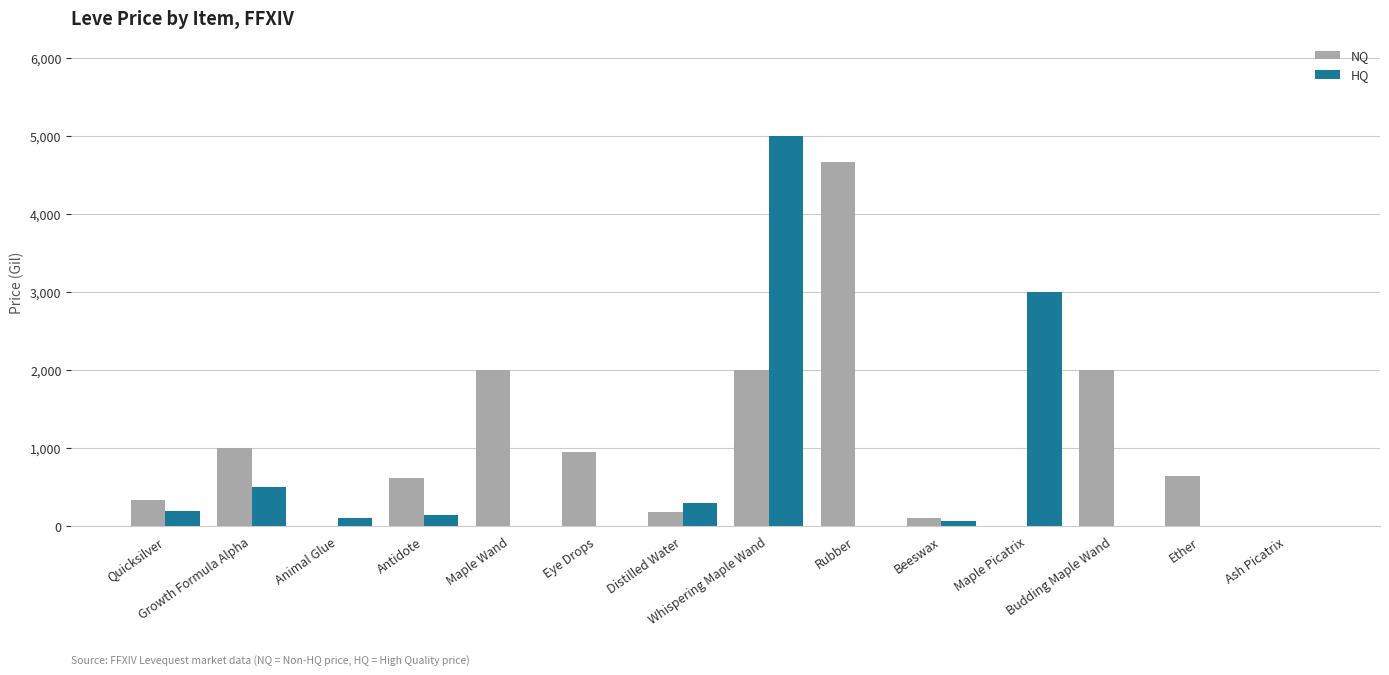

Which series changed the most between Beeswax and Maple Picatrix?

HQ